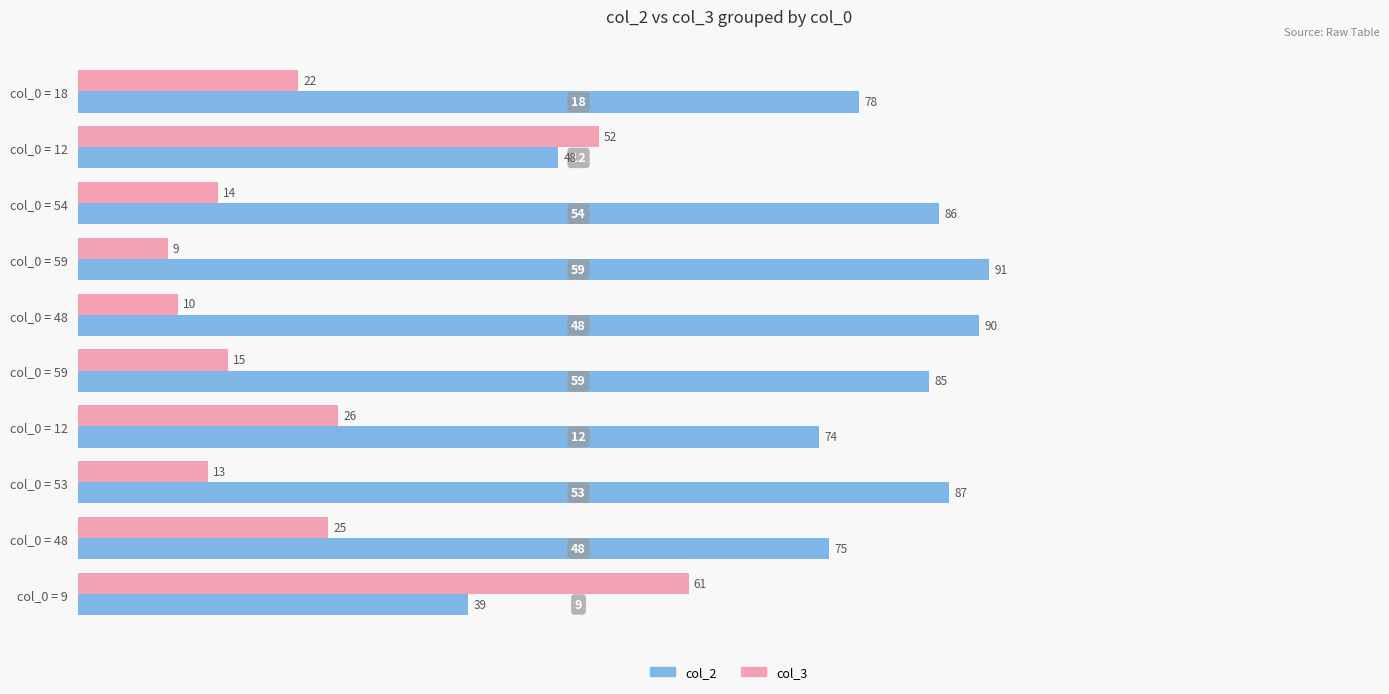

What are all the series names shown in the legend?

col_2, col_3